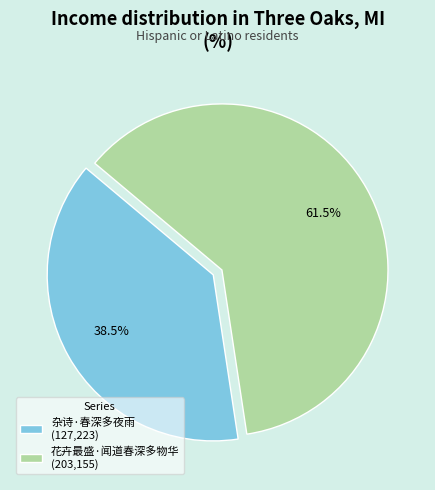

How many segments does this pie chart have?

2